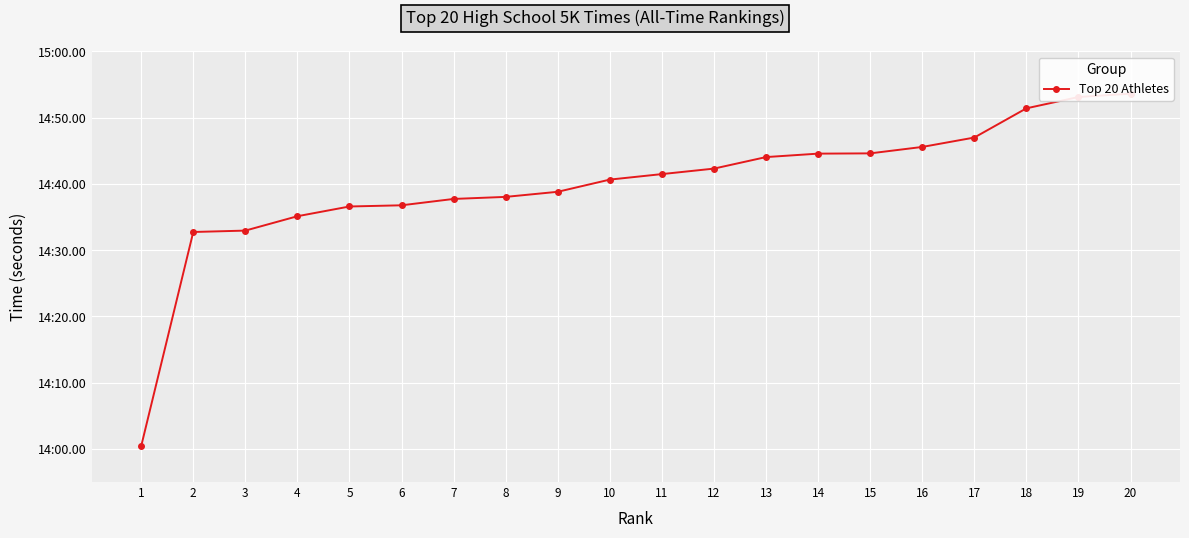

Is it true that the value at 18 is 1277.4?

False